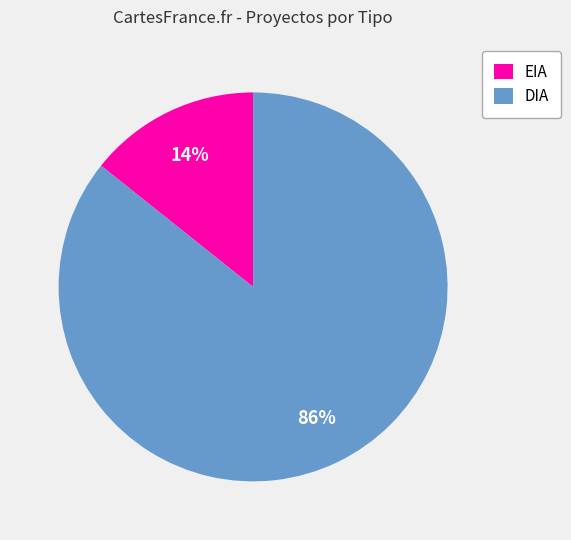

Count the number of slices in the pie.

2